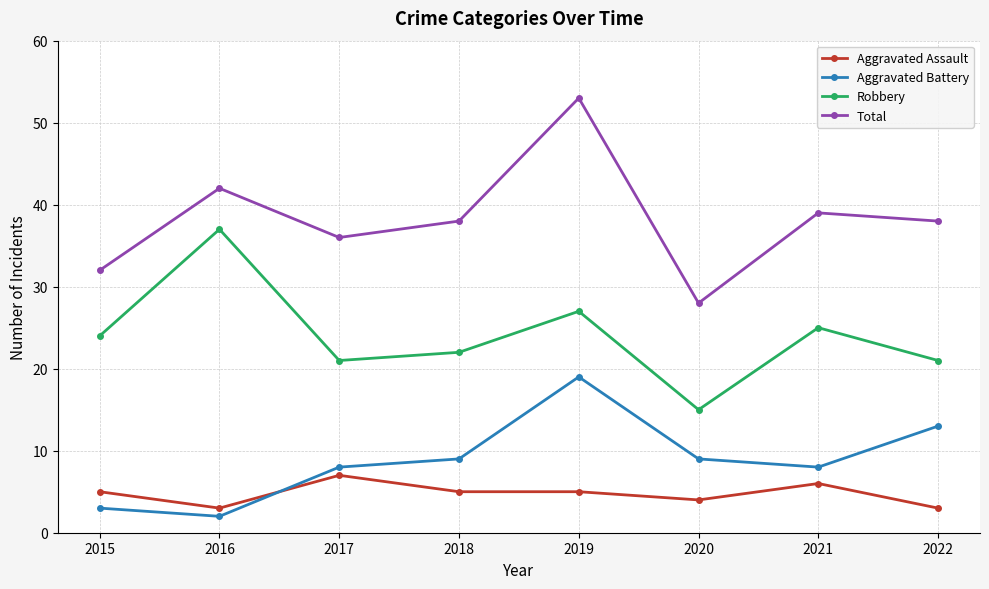

True or false: Aggravated Battery and Total intersect in this chart.

False